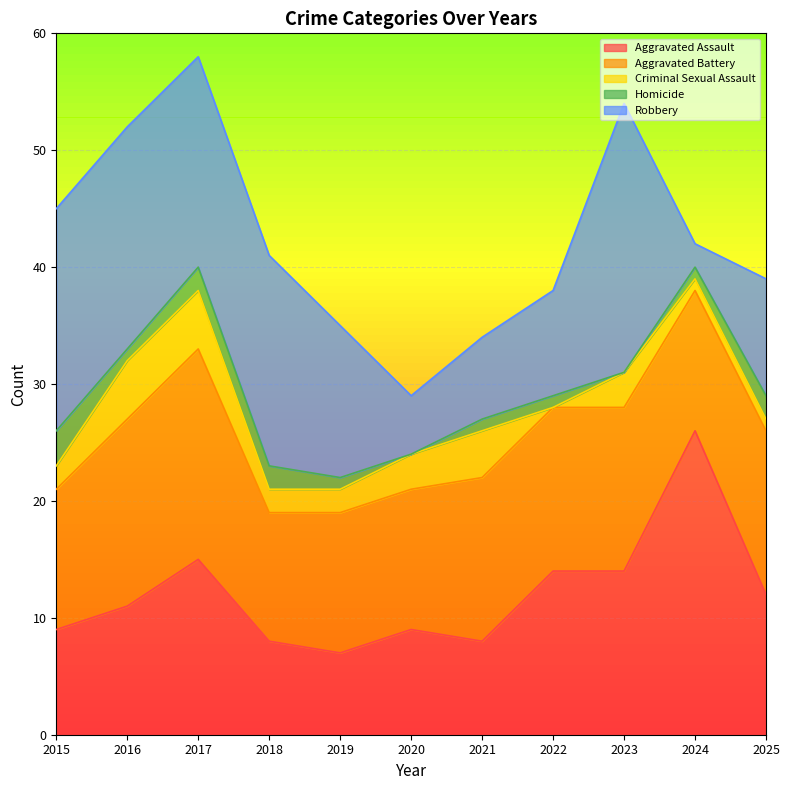

What is the value of the Aggravated Battery point at the 5th from the left?

12